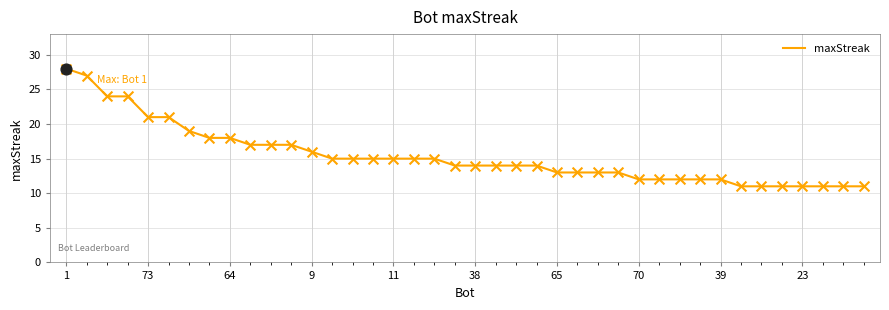

What is the minimum value shown in the chart?

11